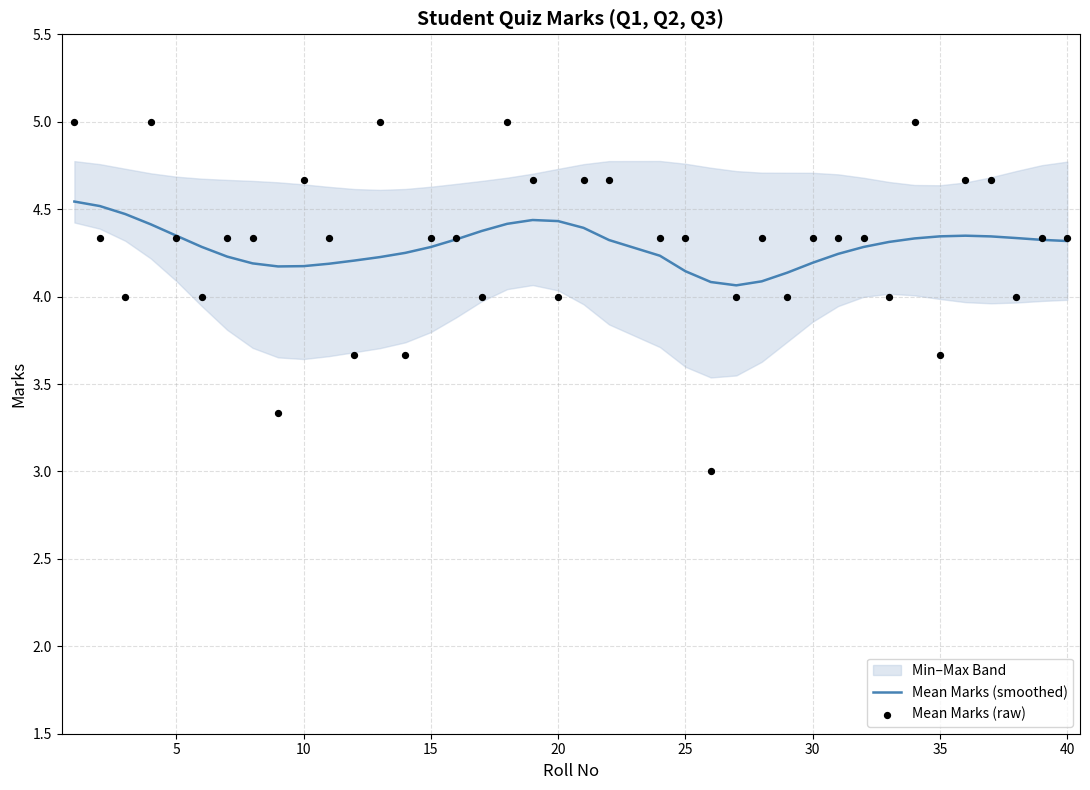

Which series has the widest spread of Y values?

Mean Marks (raw)